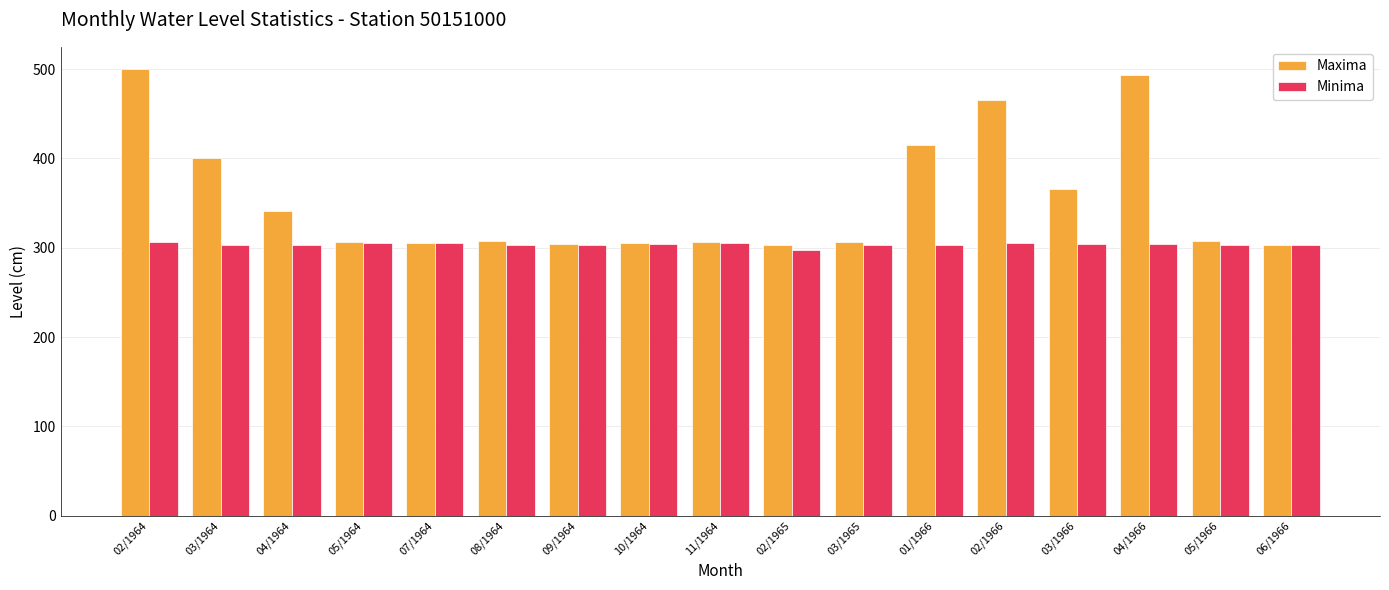

At which label is Maxima closest to 401?

03/1964